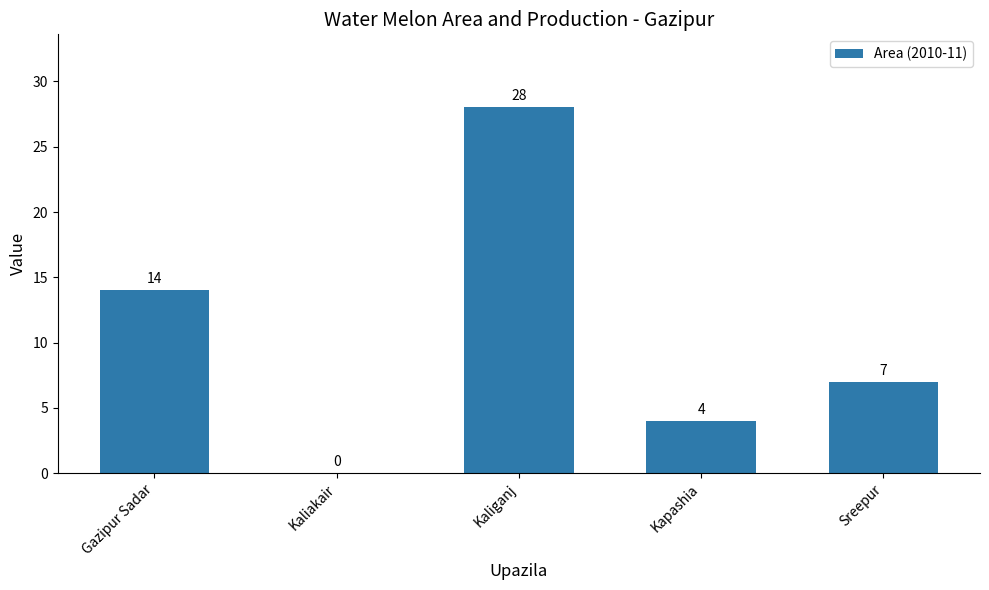

Reading left to right, what are all the values shown in this chart?

14	0	28	4	7